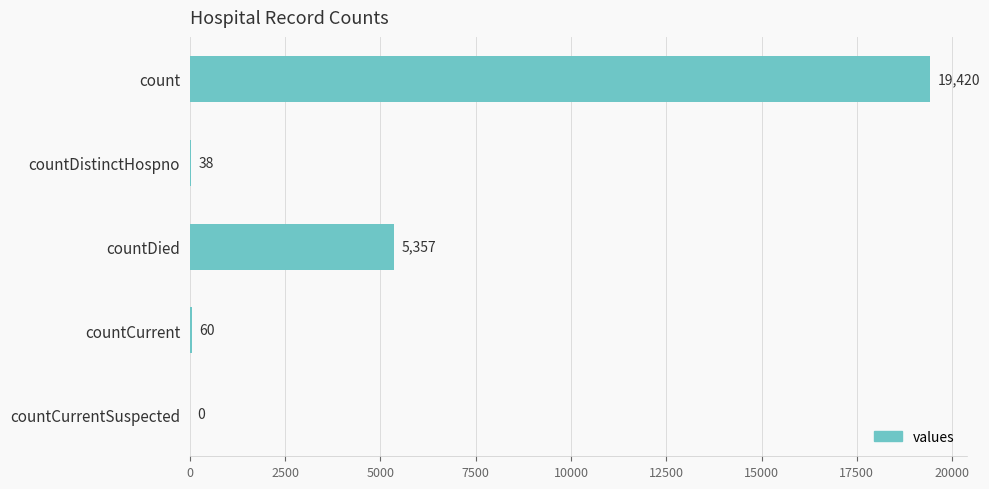

What is the average value?

4975